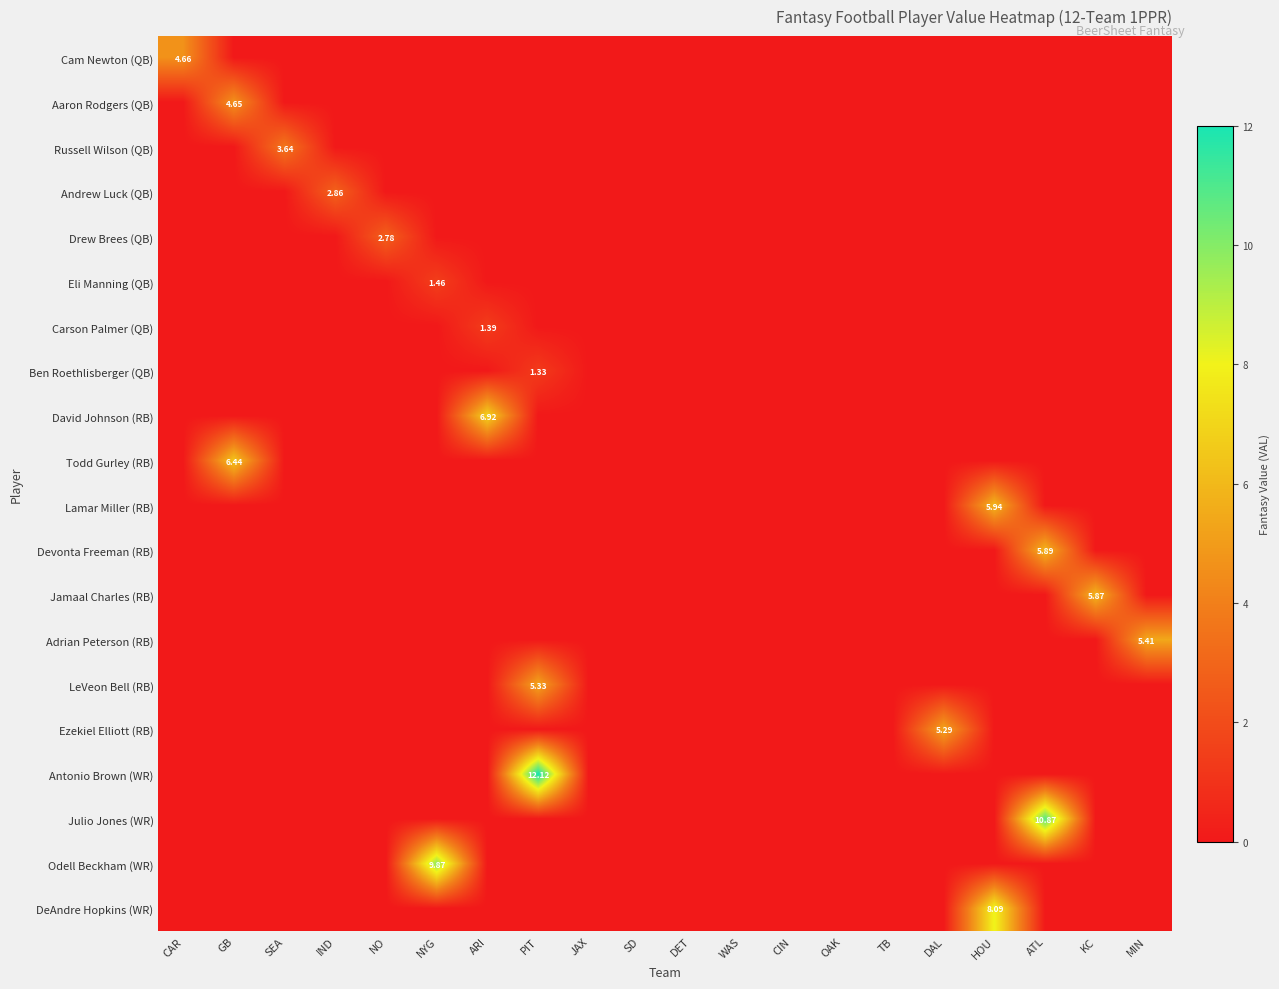

Where is LeVeon Bell (RB) nearest to the value 2?

CAR